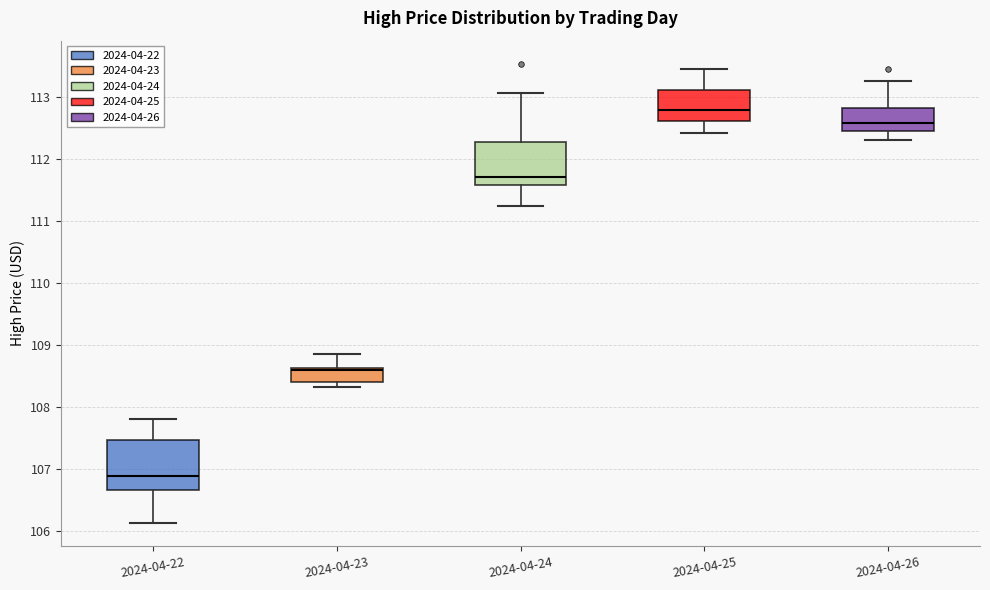

Comparing the boxes themselves (not the whiskers), which one is the tallest?

2024-04-22